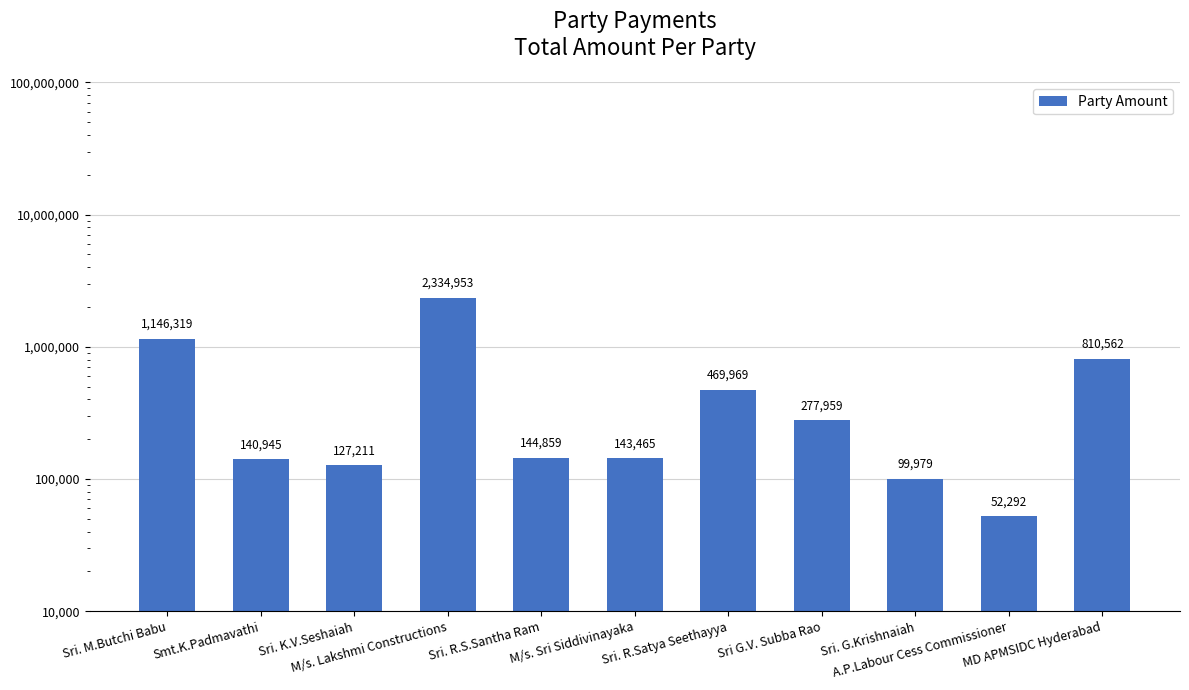

At which label does the data first exceed 144859?

Sri. M.Butchi Babu